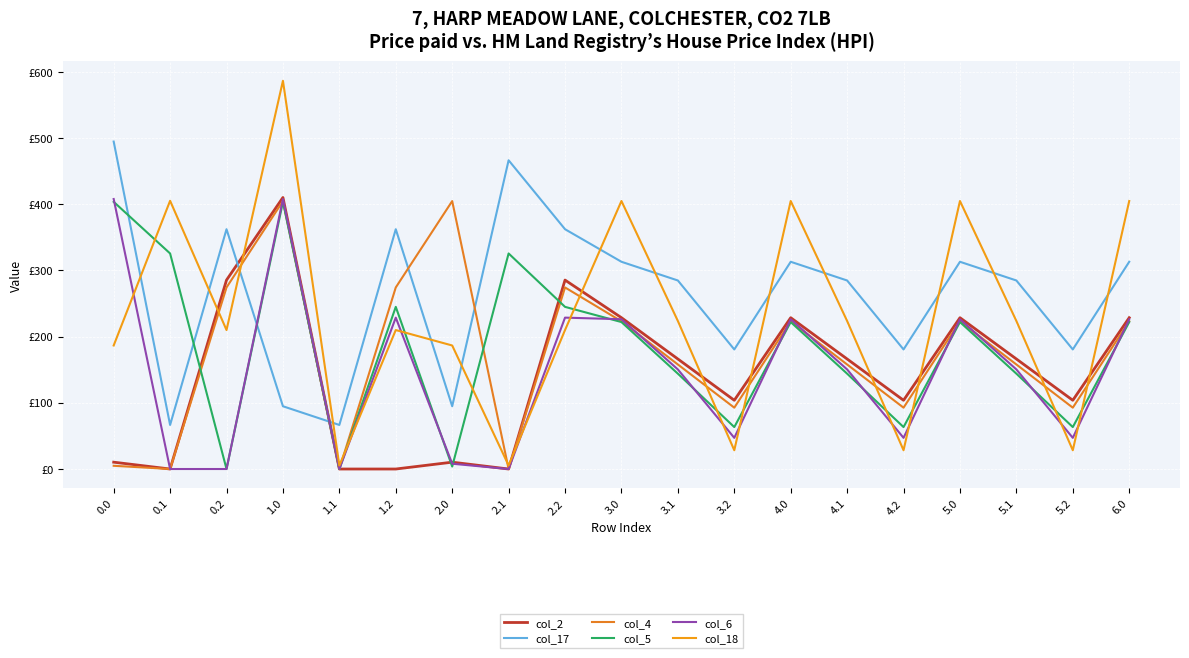

What is the sum of all col_2 values?

2727.2